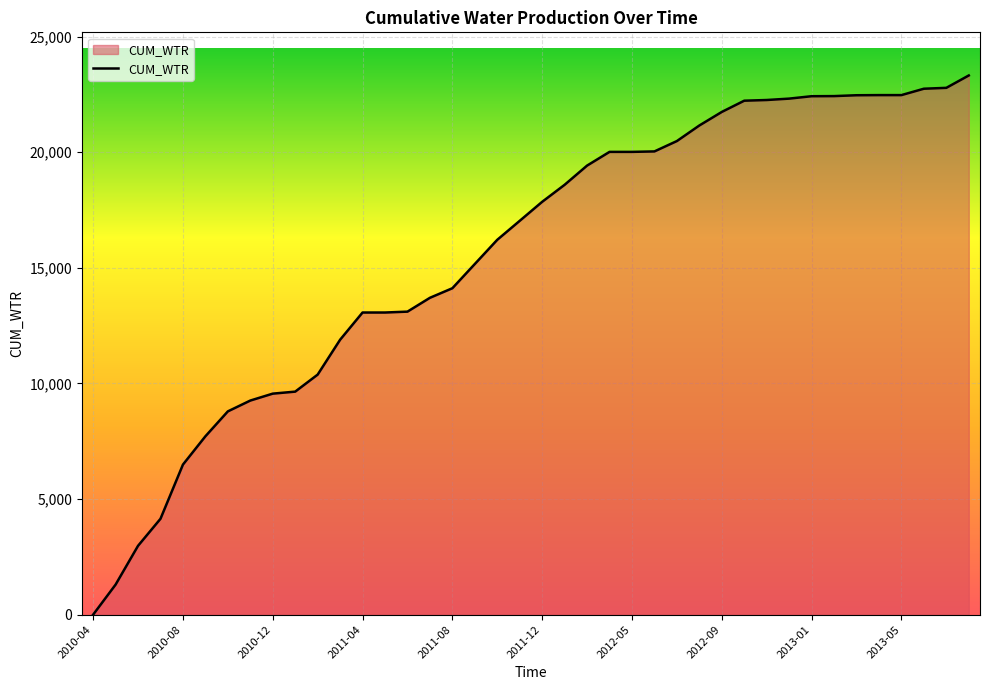

What is the maximum value shown in the chart?

23315